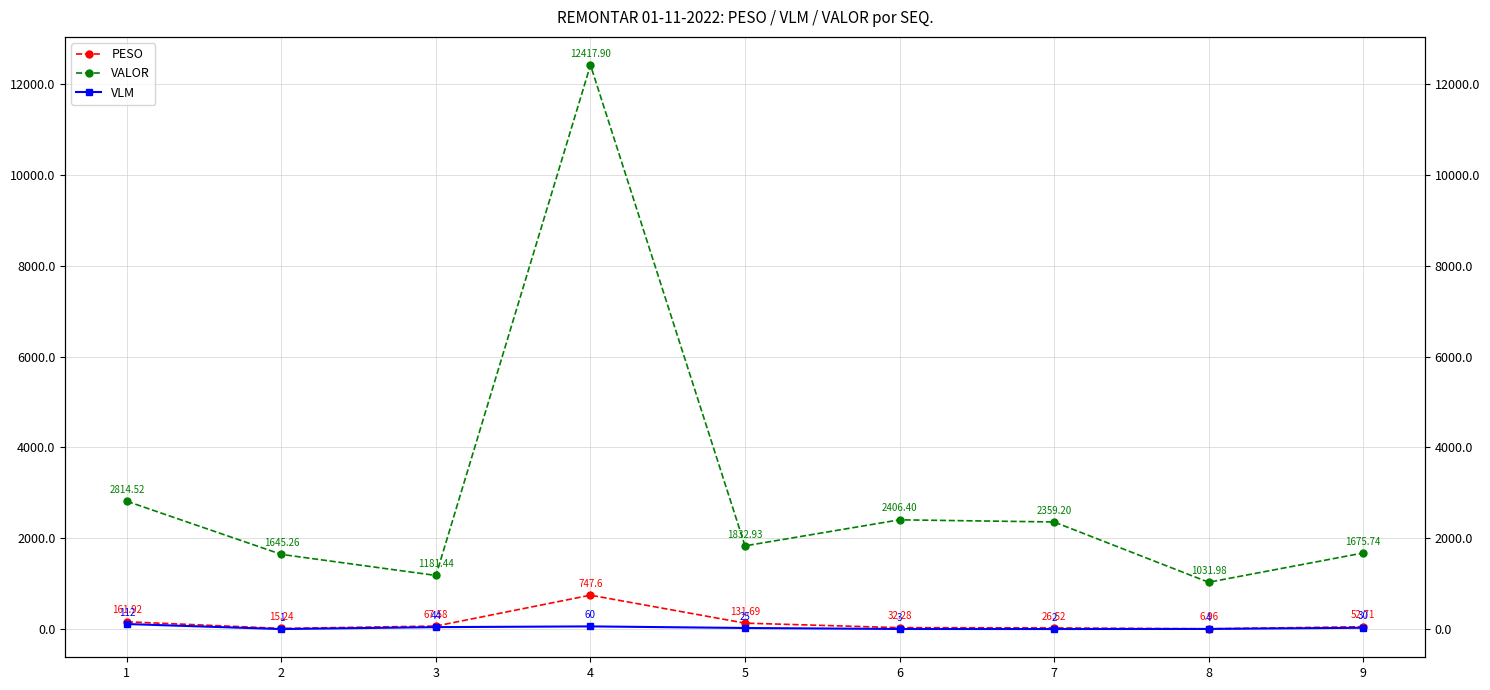

The PESO series shows 36.1 at 7. True or false?

False